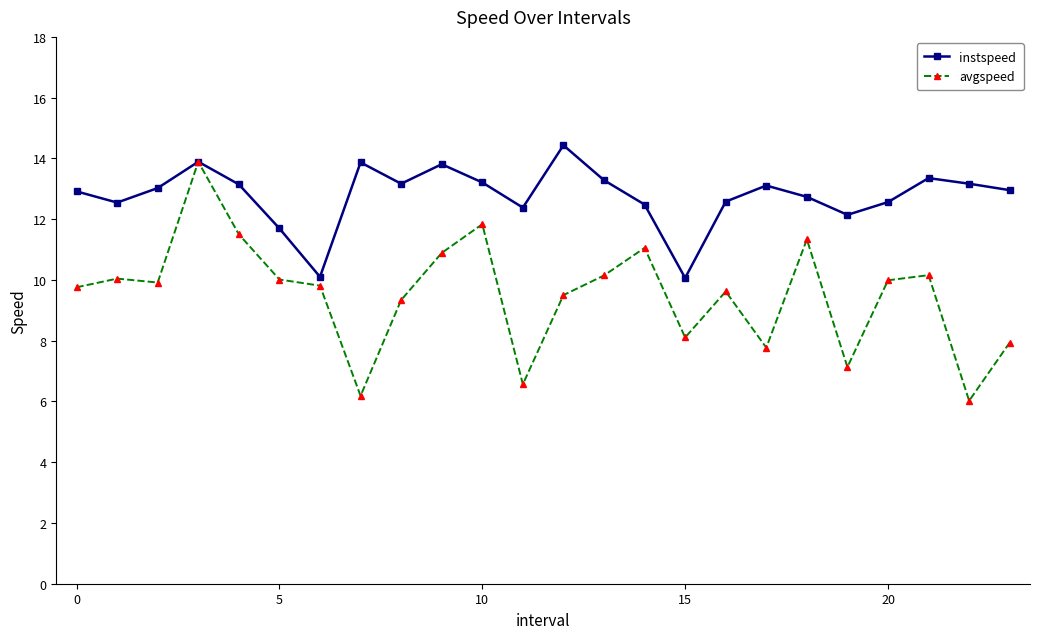

What is the smallest value displayed?

6.0